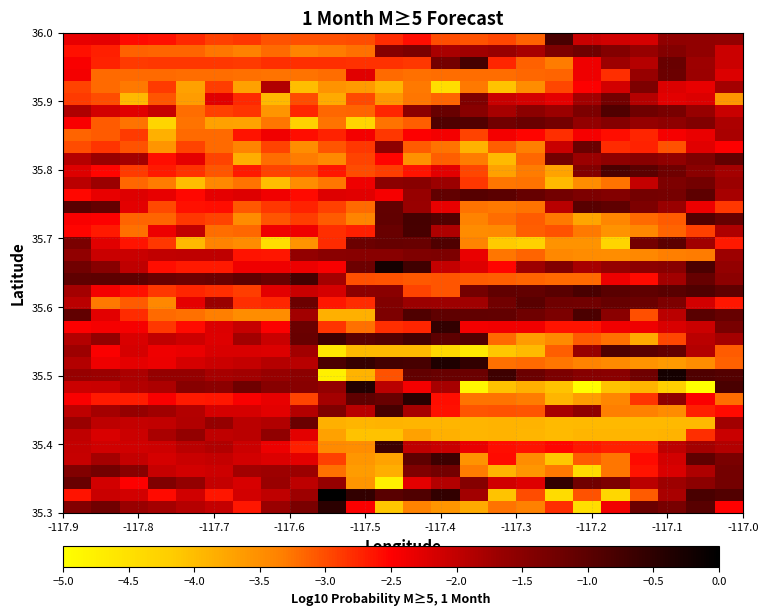

What is the smallest value displayed?

-5.0